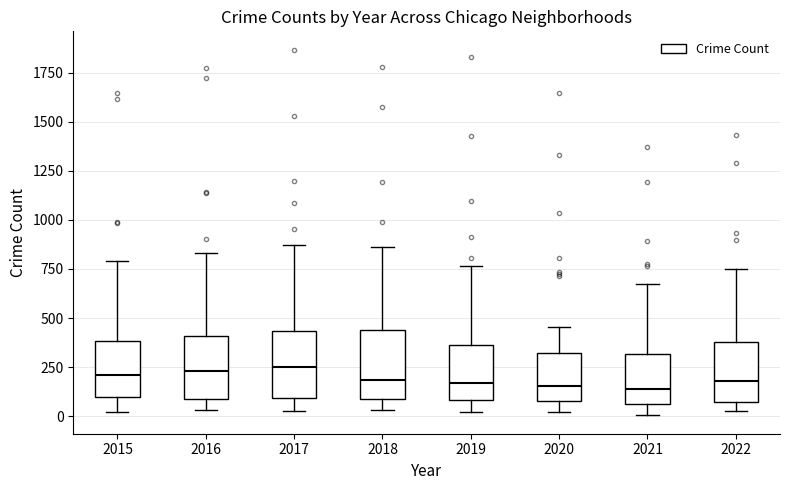

Reading left to right, read every box against the y-axis: the position of its median line, the range the box covers, and the ends of its whiskers. The values are not printed on the chart, so give them approximately, as read against the axis.

2015: median 200, box 100 to 400, whiskers 0 to 800
2016: median 250, box 100 to 400, whiskers 50 to 850
2017: median 250, box 100 to 450, whiskers 50 to 850
2018: median 200, box 100 to 450, whiskers 50 to 850
2019: median 150, box 100 to 350, whiskers 0 to 750
2020: median 150, box 100 to 300, whiskers 0 to 450
2021: median 150, box 50 to 300, whiskers 0 to 650
2022: median 200, box 50 to 400, whiskers 50 (just below the box's lower edge) to 750